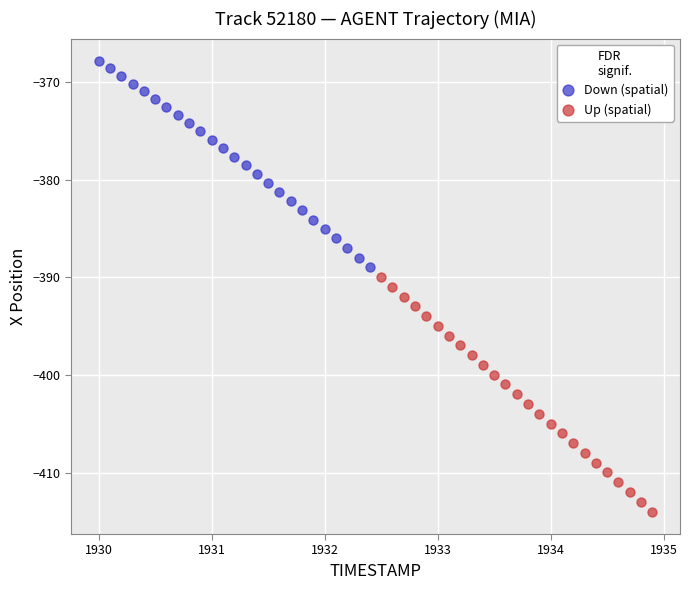

Which series has the largest Y range (max minus min)?

Up (spatial)